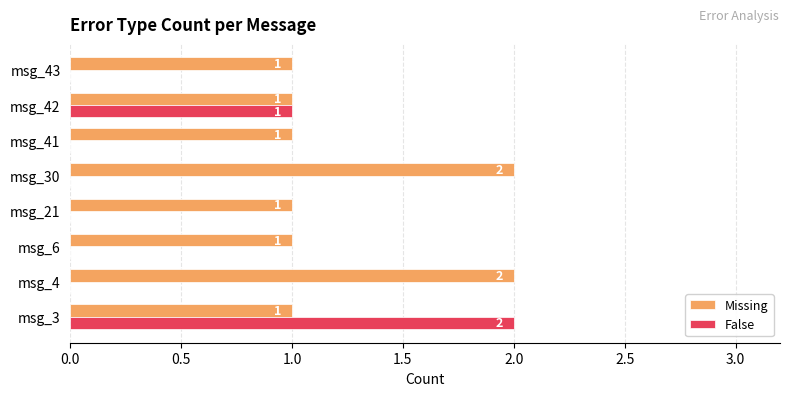

Which series changed the most between msg_6 and msg_30?

Missing